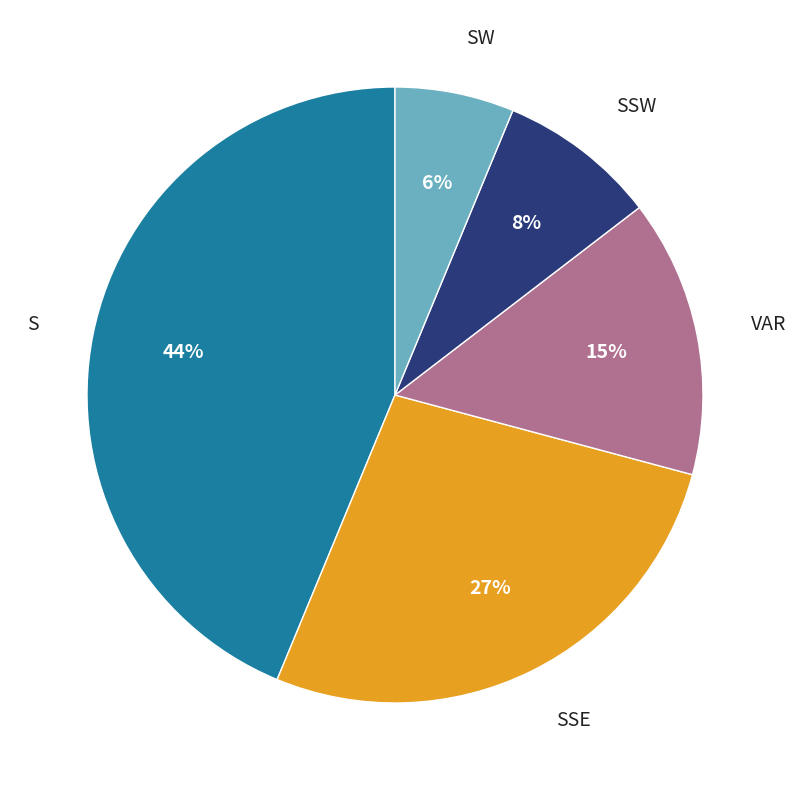

To the nearest percent, what is the average slice percentage?

20%